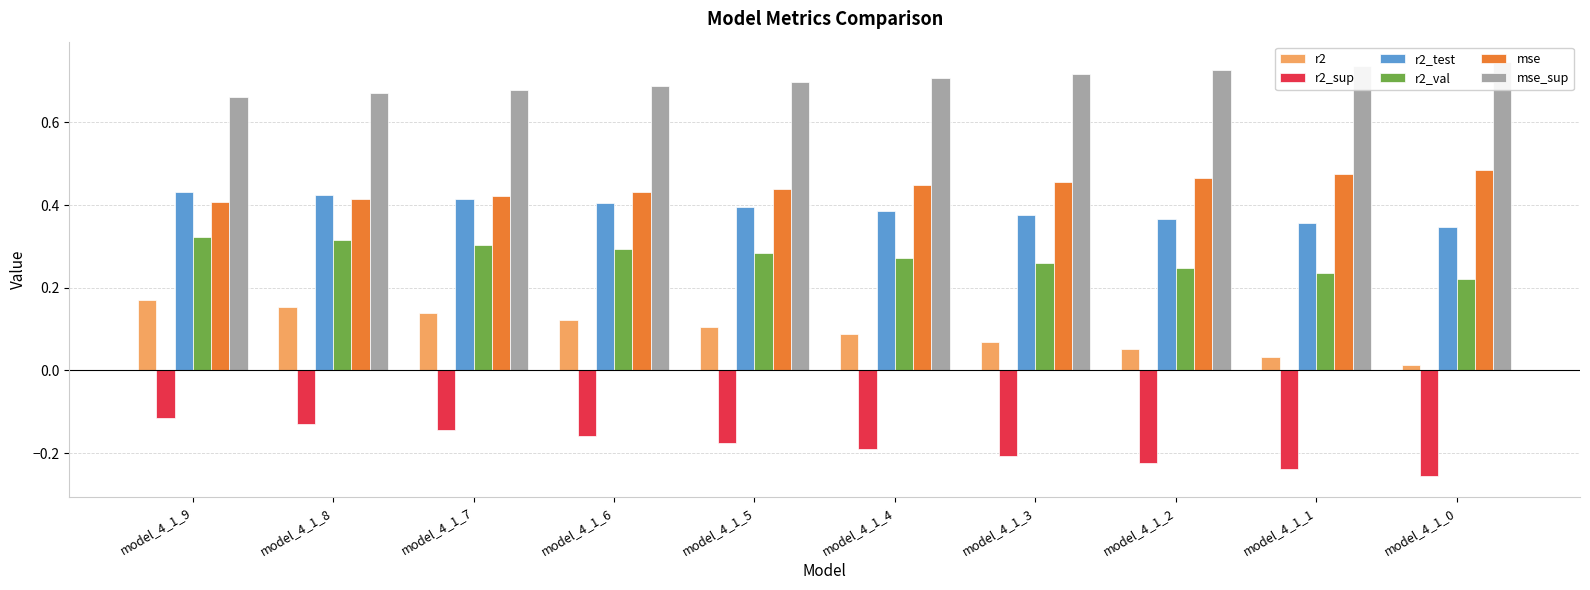

What is the difference between the highest and lowest values at model_4_1_8?

0.8